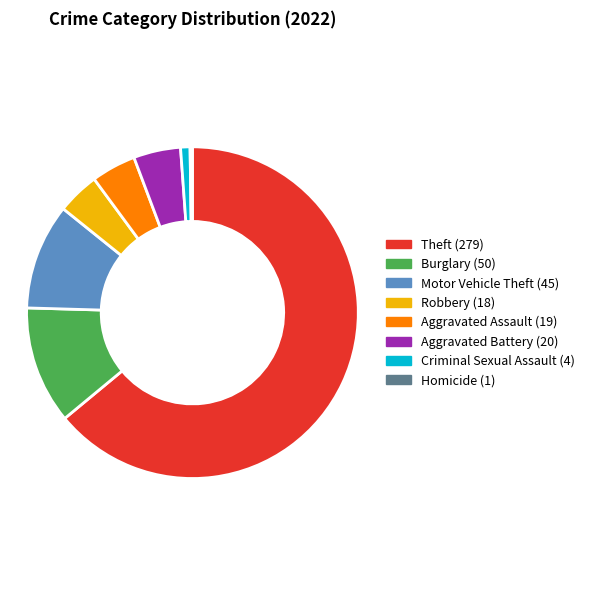

Does any single category account for the majority?

Yes